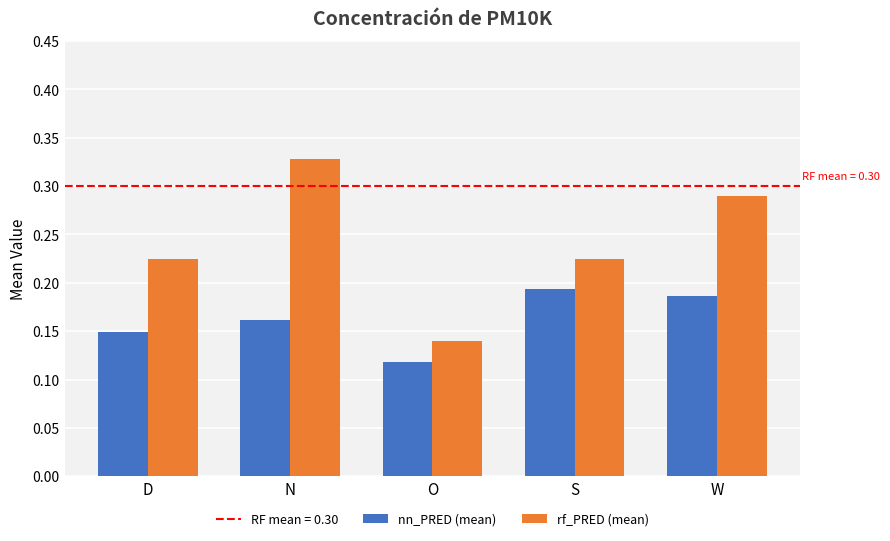

What is the label of the 4th bar from the right?

N